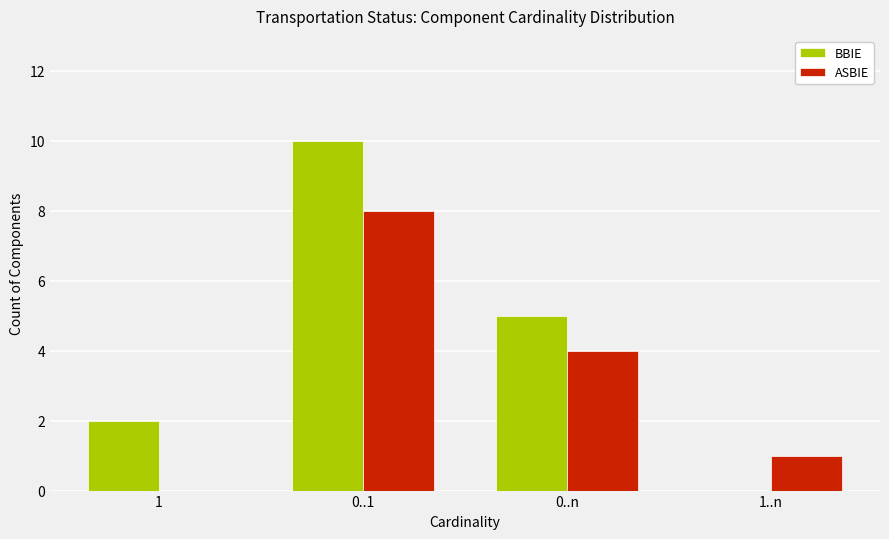

At which label is BBIE closest to 5?

0..n